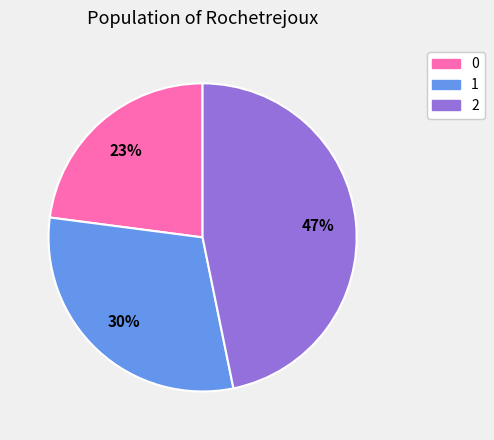

What percentage is the 1 slice, to the nearest percent?

30%